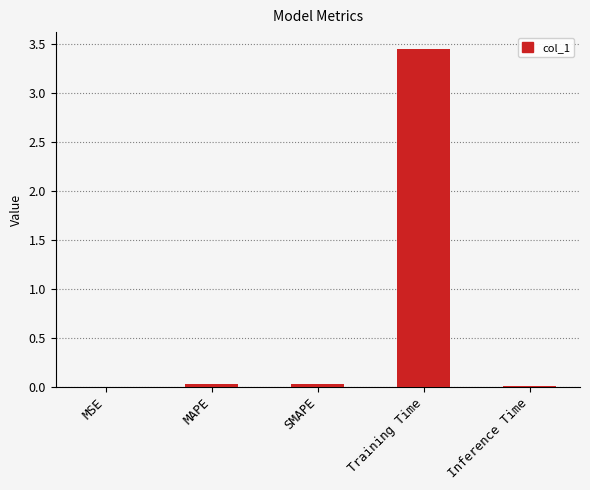

Which label corresponds to the largest value in the chart?

Training Time